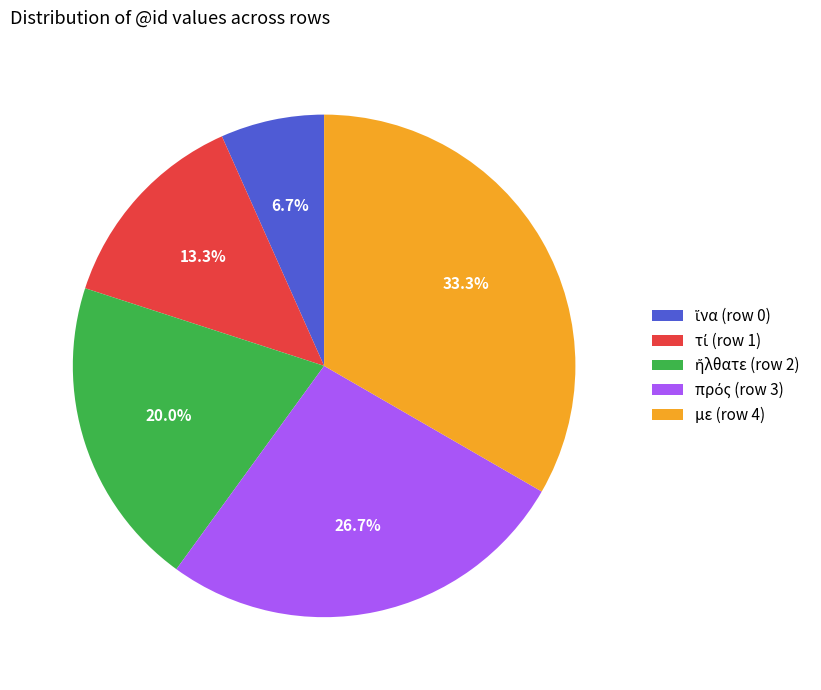

Which category has the biggest portion of the pie?

με (row 4)